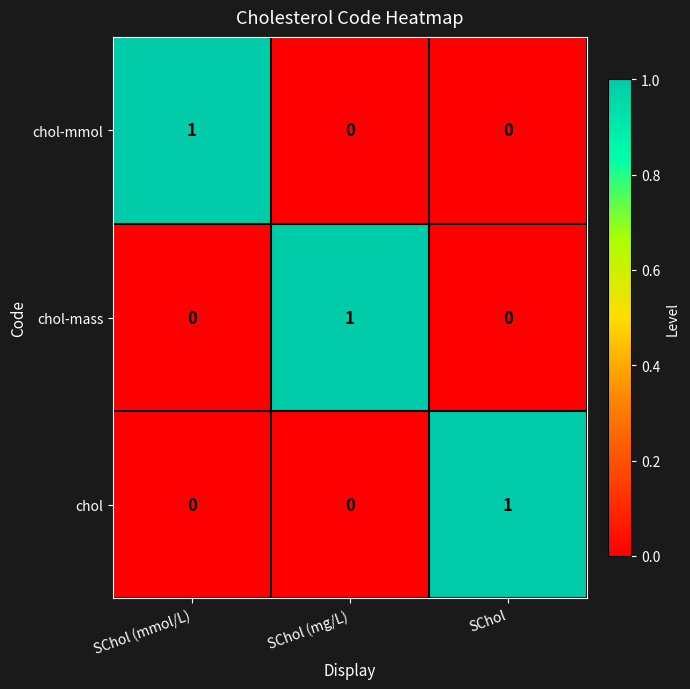

At which label does chol reach its peak?

SChol